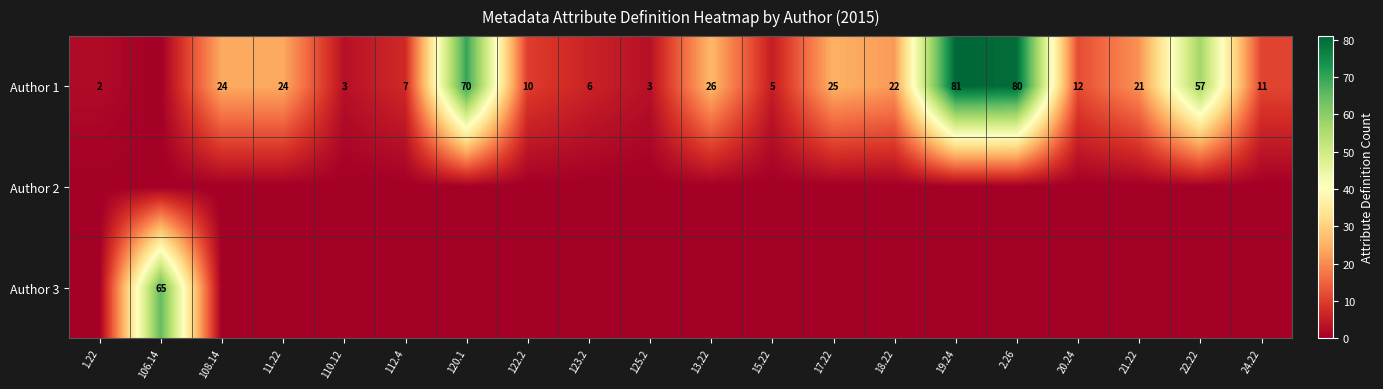

What is the difference between the highest and lowest values at 17.22?

25